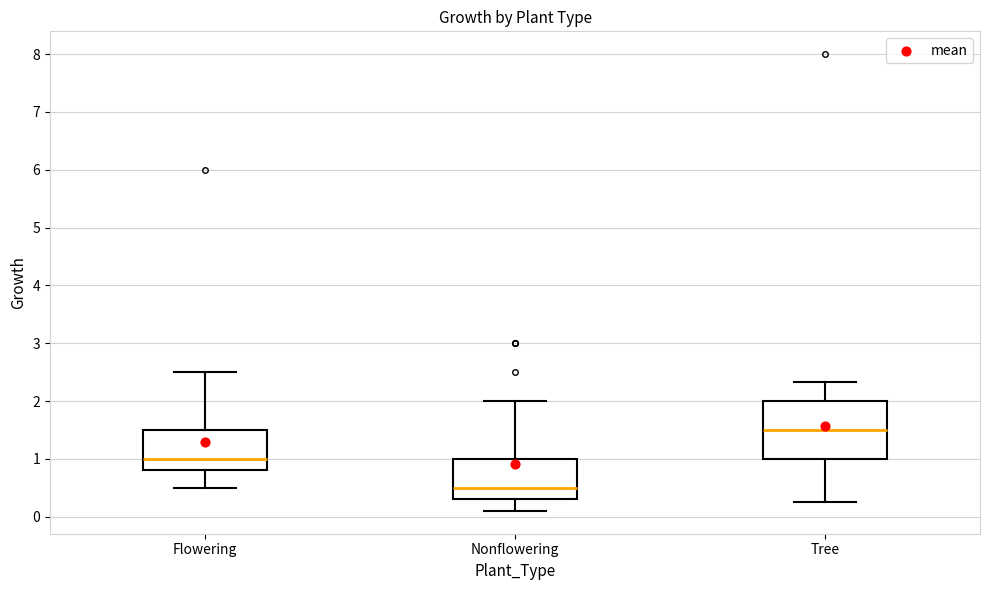

Comparing the boxes themselves (not the whiskers), which one is the tallest?

Tree